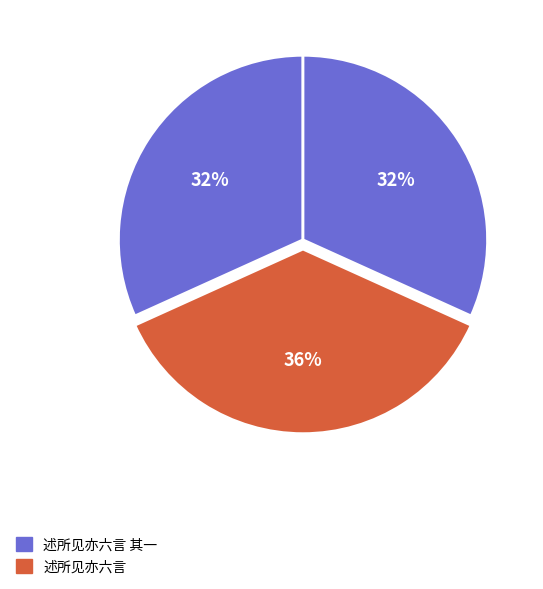

Which category has the smallest portion of the pie?

述所见亦六言 其一